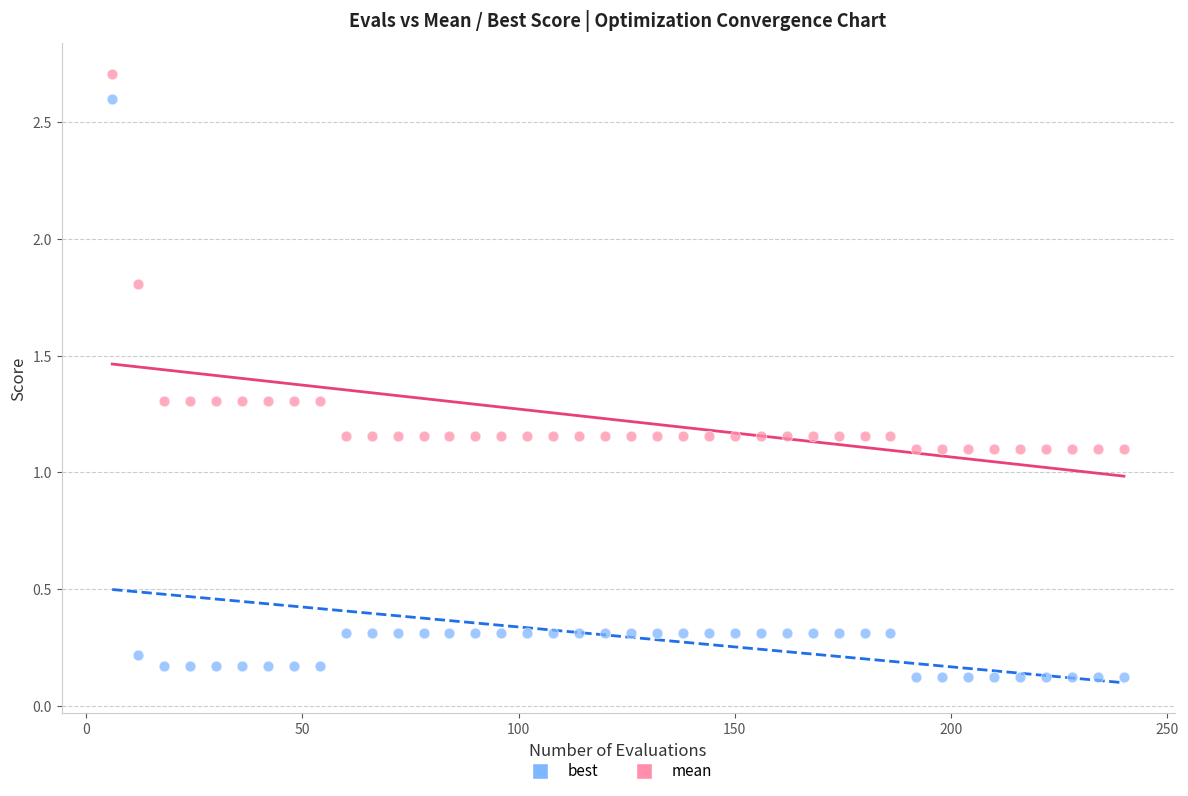

Which series reaches the minimum Y coordinate?

best